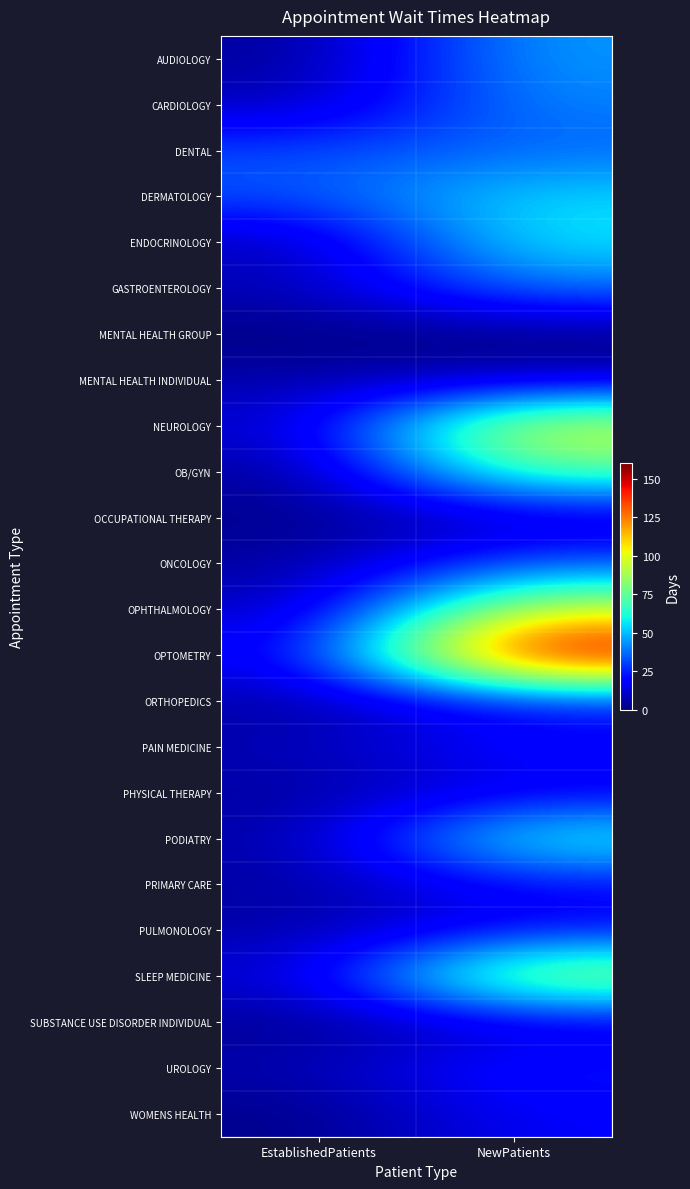

Reading left to right, what are all the values shown in this chart?

AUDIOLOGY: EstablishedPatients=3.6	NewPatients=44.8
CARDIOLOGY: EstablishedPatients=8.1	NewPatients=41.0
DENTAL: EstablishedPatients=31.7	NewPatients=35.9
DERMATOLOGY: EstablishedPatients=32.8	NewPatients=54.7
ENDOCRINOLOGY: EstablishedPatients=6.8	NewPatients=57.8
GASTROENTEROLOGY: EstablishedPatients=8.4	NewPatients=38.0
MENTAL HEALTH GROUP: EstablishedPatients=0.5	NewPatients=0.0
MENTAL HEALTH INDIVIDUAL: EstablishedPatients=6.3	NewPatients=8.2
NEUROLOGY: EstablishedPatients=10.9	NewPatients=101.7
OB/GYN: EstablishedPatients=3.4	NewPatients=73.9
OCCUPATIONAL THERAPY: EstablishedPatients=2.3	NewPatients=7.6
ONCOLOGY: EstablishedPatients=4.4	NewPatients=32.7
OPHTHALMOLOGY: EstablishedPatients=8.2	NewPatients=98.0
OPTOMETRY: EstablishedPatients=17.1	NewPatients=160.3
ORTHOPEDICS: EstablishedPatients=4.8	NewPatients=20.4
PAIN MEDICINE: EstablishedPatients=7.8	NewPatients=21.6
PHYSICAL THERAPY: EstablishedPatients=4.7	NewPatients=15.2
PODIATRY: EstablishedPatients=5.6	NewPatients=65.5
PRIMARY CARE: EstablishedPatients=5.2	NewPatients=19.0
PULMONOLOGY: EstablishedPatients=5.8	NewPatients=20.0
SLEEP MEDICINE: EstablishedPatients=11.9	NewPatients=94.0
SUBSTANCE USE DISORDER INDIVIDUAL: EstablishedPatients=2.7	NewPatients=11.0
UROLOGY: EstablishedPatients=6.8	NewPatients=24.5
WOMENS HEALTH: EstablishedPatients=1.6	NewPatients=18.0